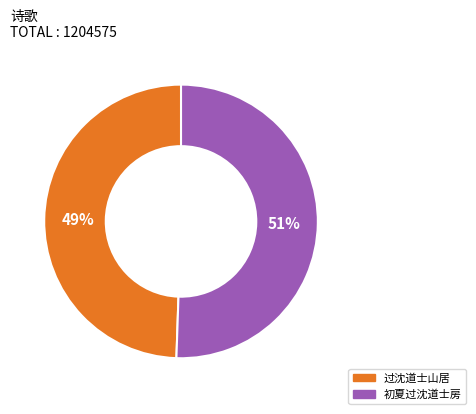

Is the sum of 过沈道士山居 and 初夏过沈道士房 greater than half?

Yes